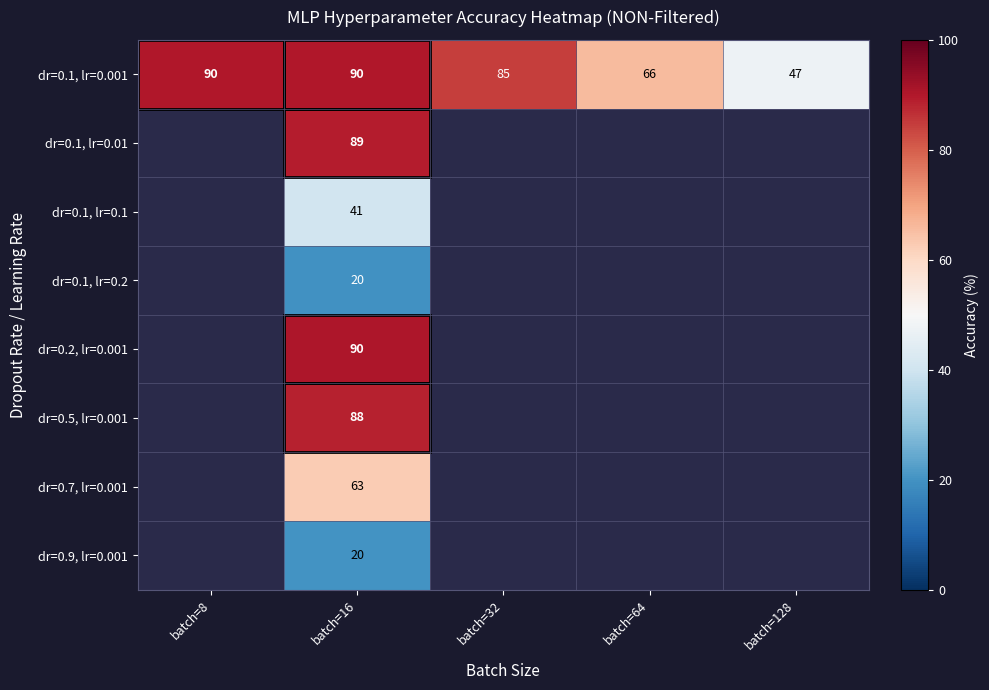

What is the average value of the dr=0.1, lr=0.001 series?

76